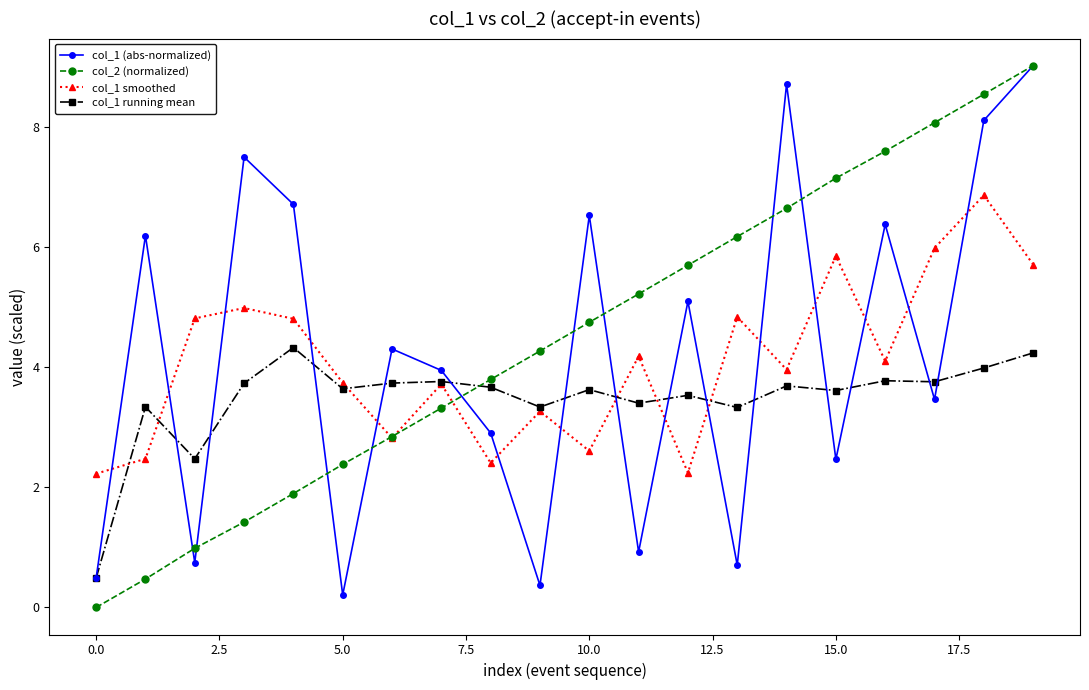

Rank the series by their average value, from highest to lowest.

col_2 (normalized), col_1 (abs-normalized), col_1 smoothed, col_1 running mean